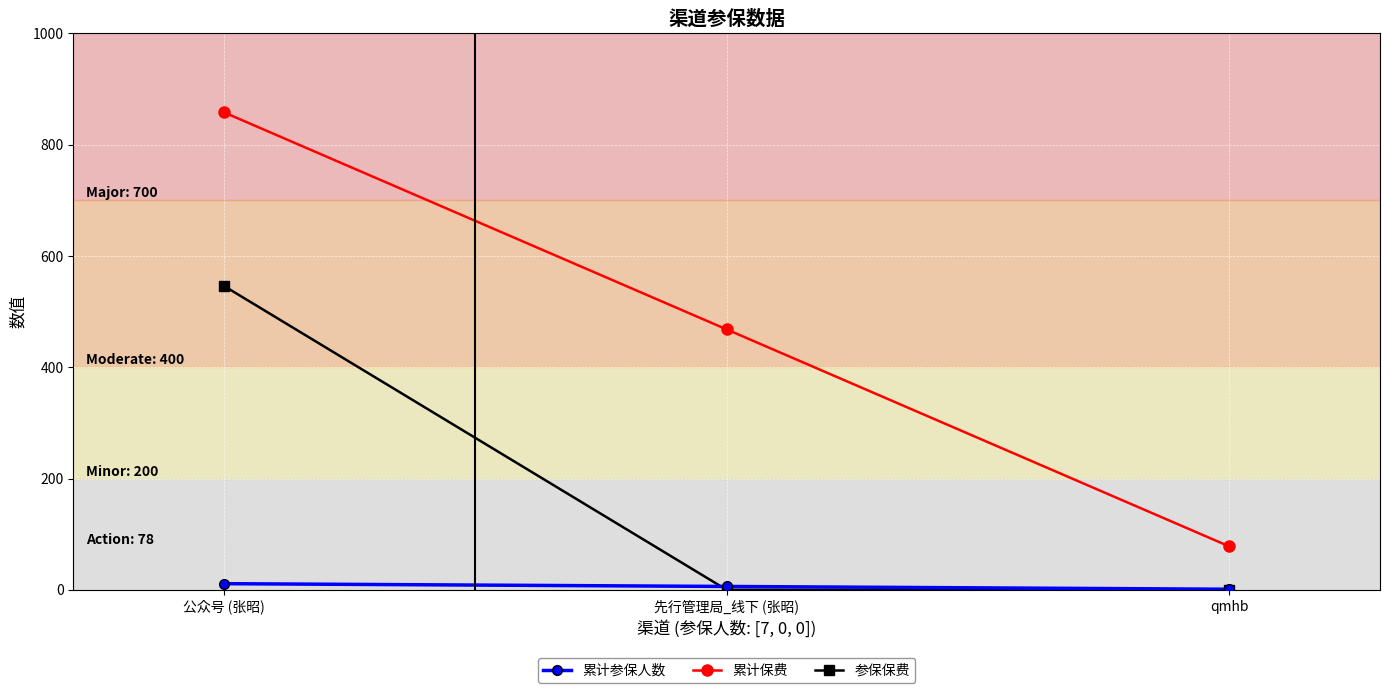

What is the average value of the 参保保费 series?

182